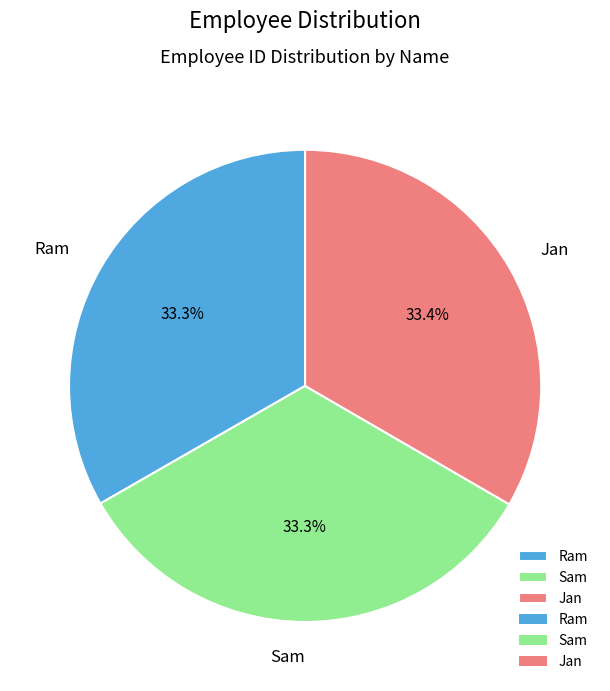

What percentage is NOT represented by Jan?

66.6%